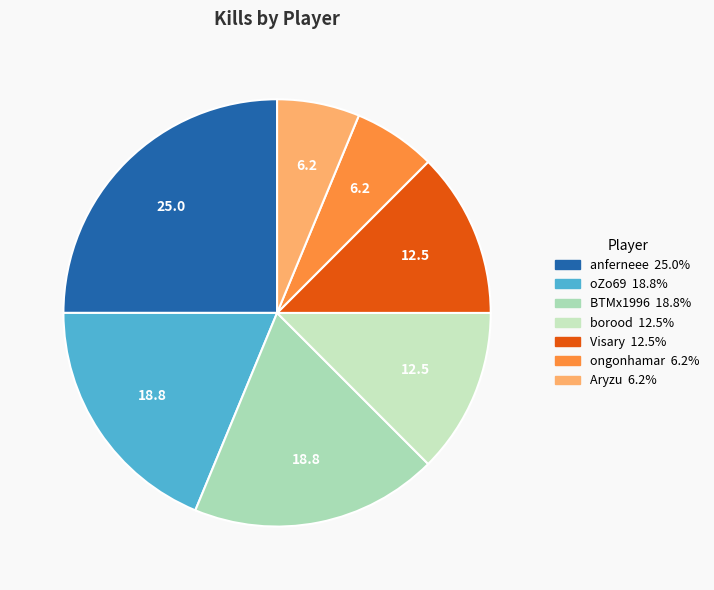

How many slices are in this pie chart?

7